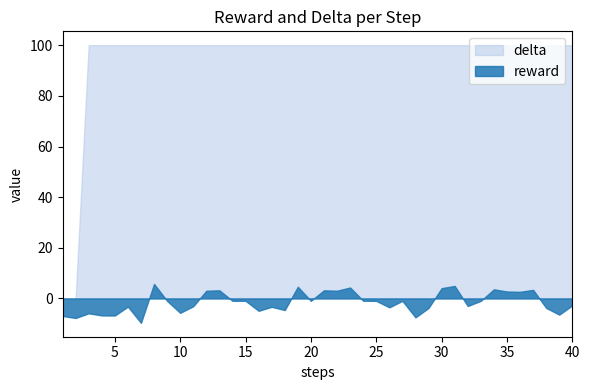

How many categories are shown in the chart?

40